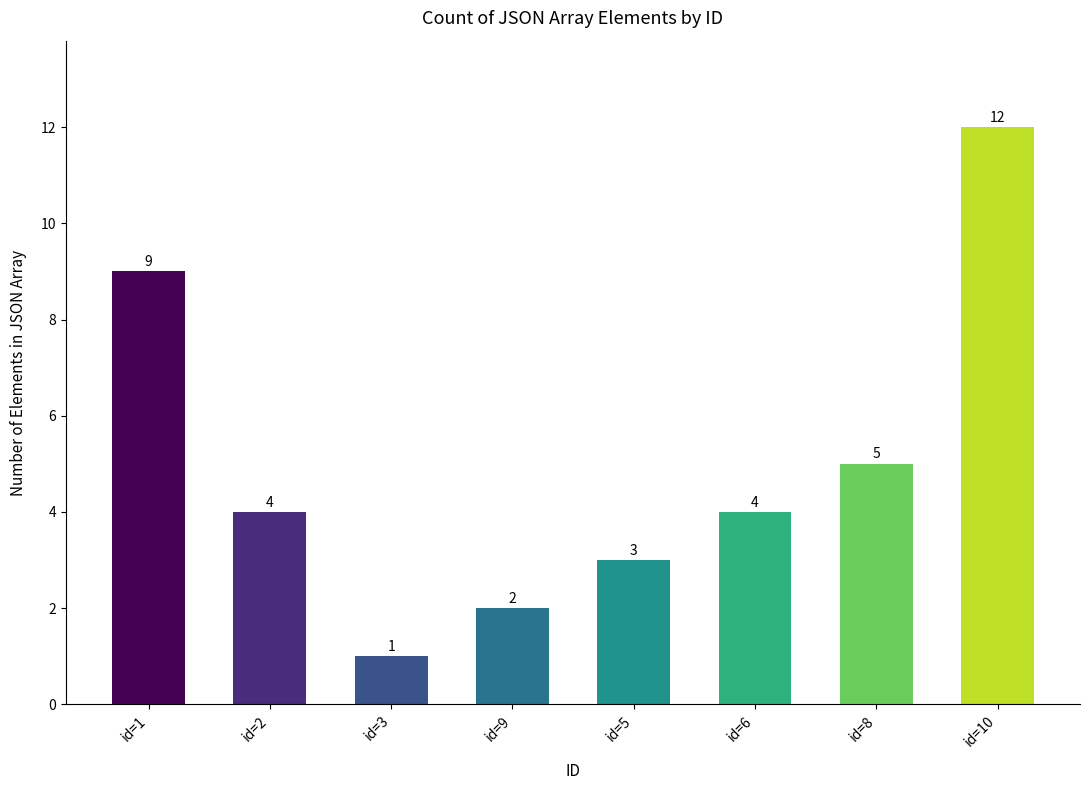

The chart shows a value of 15 at id=1. True or false?

False